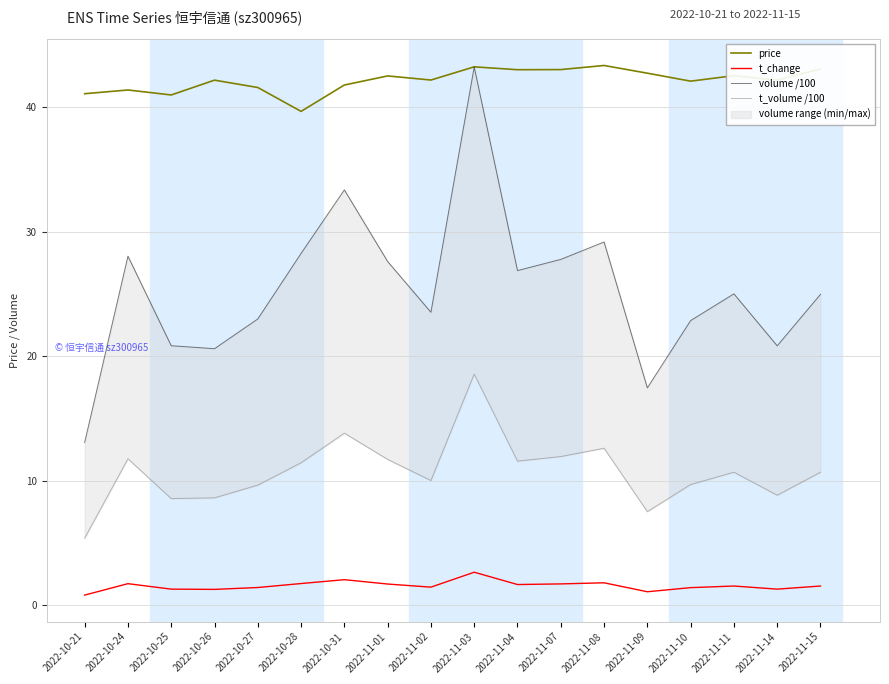

What position from the left is 2022-11-11?

16